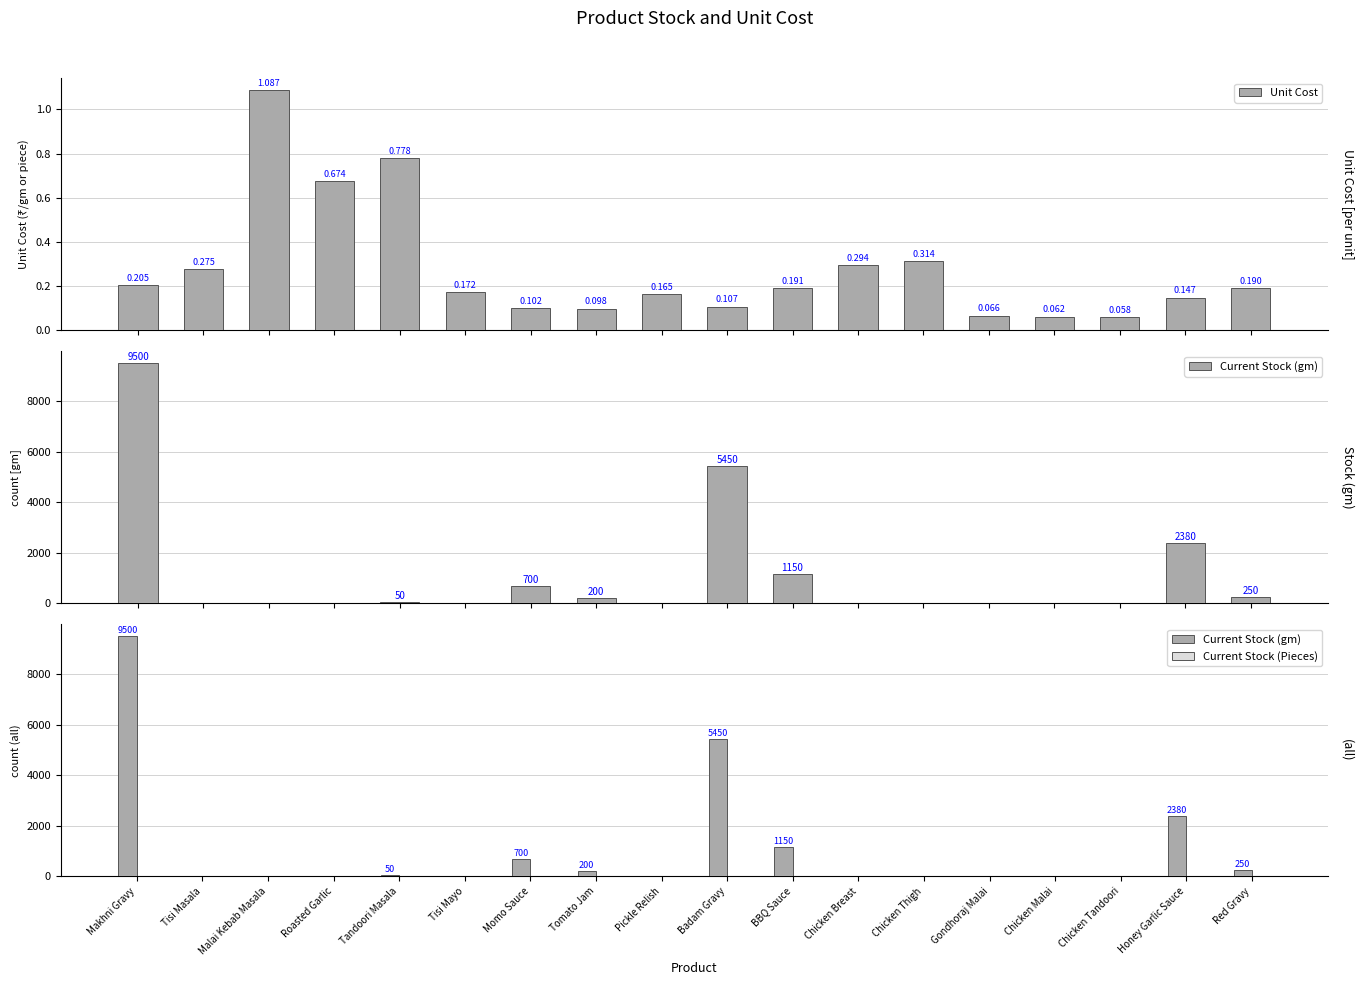

Is it true that Current Stock (Pieces) equals 0.0 at Red Gravy?

True